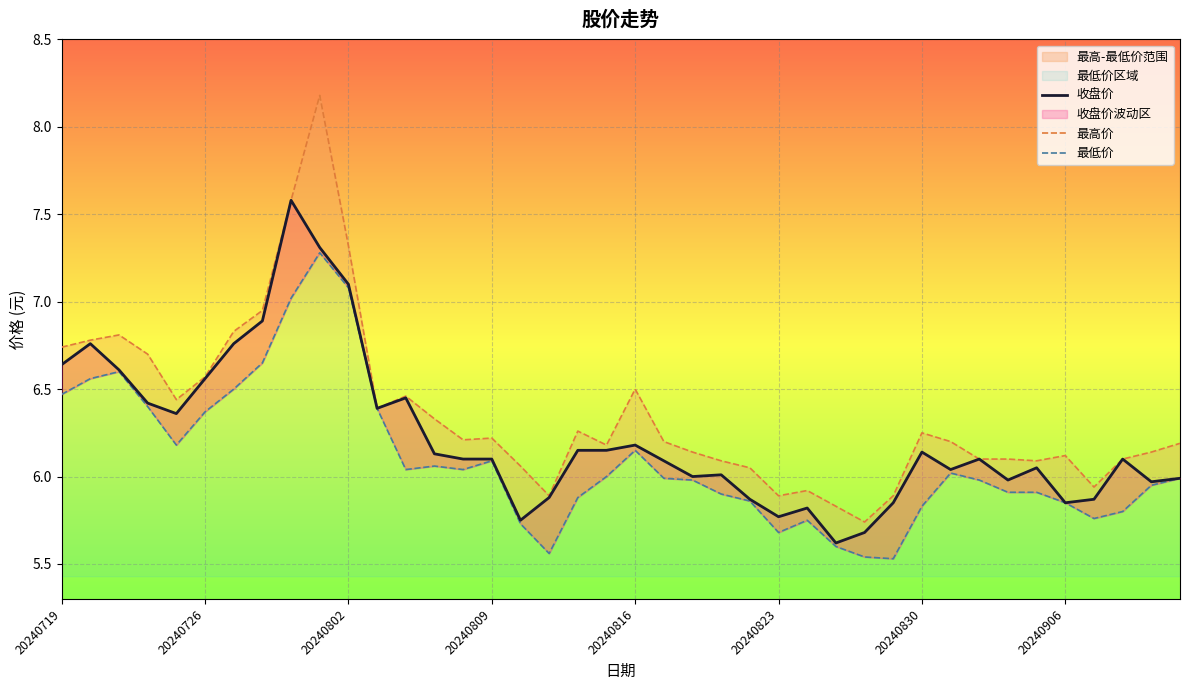

Is it true that 最高价 equals 2.7 at 28?

False